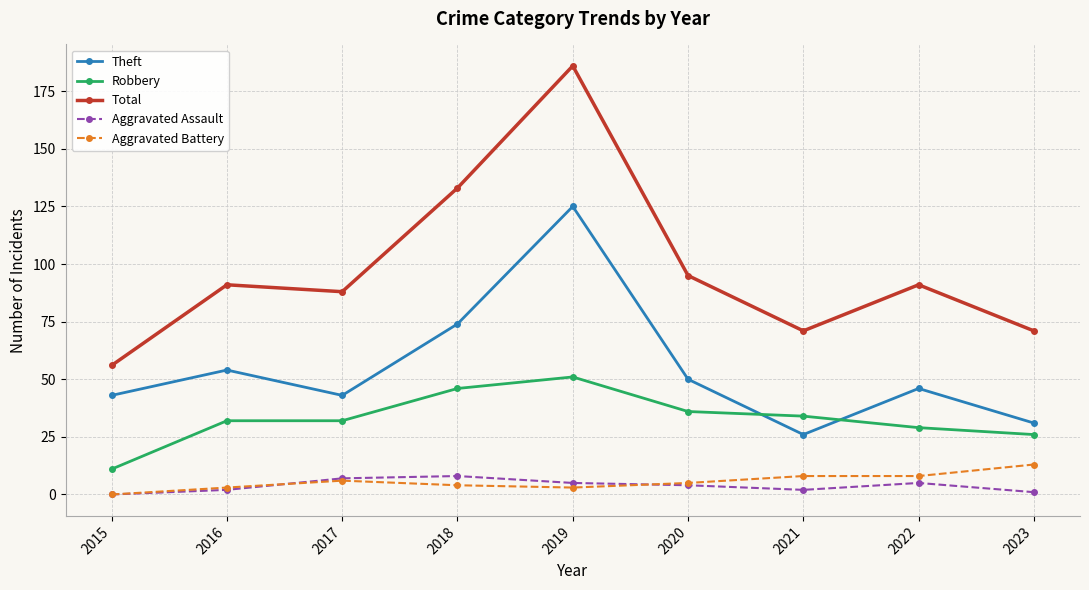

What is the value of the Aggravated Assault point at the 8th from the left?

5